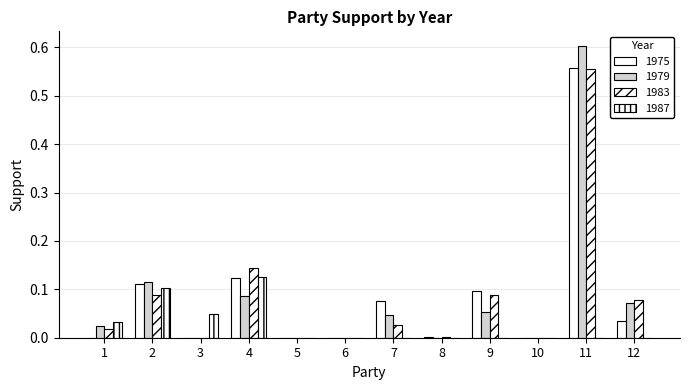

At which label is 1983 closest to 0?

3